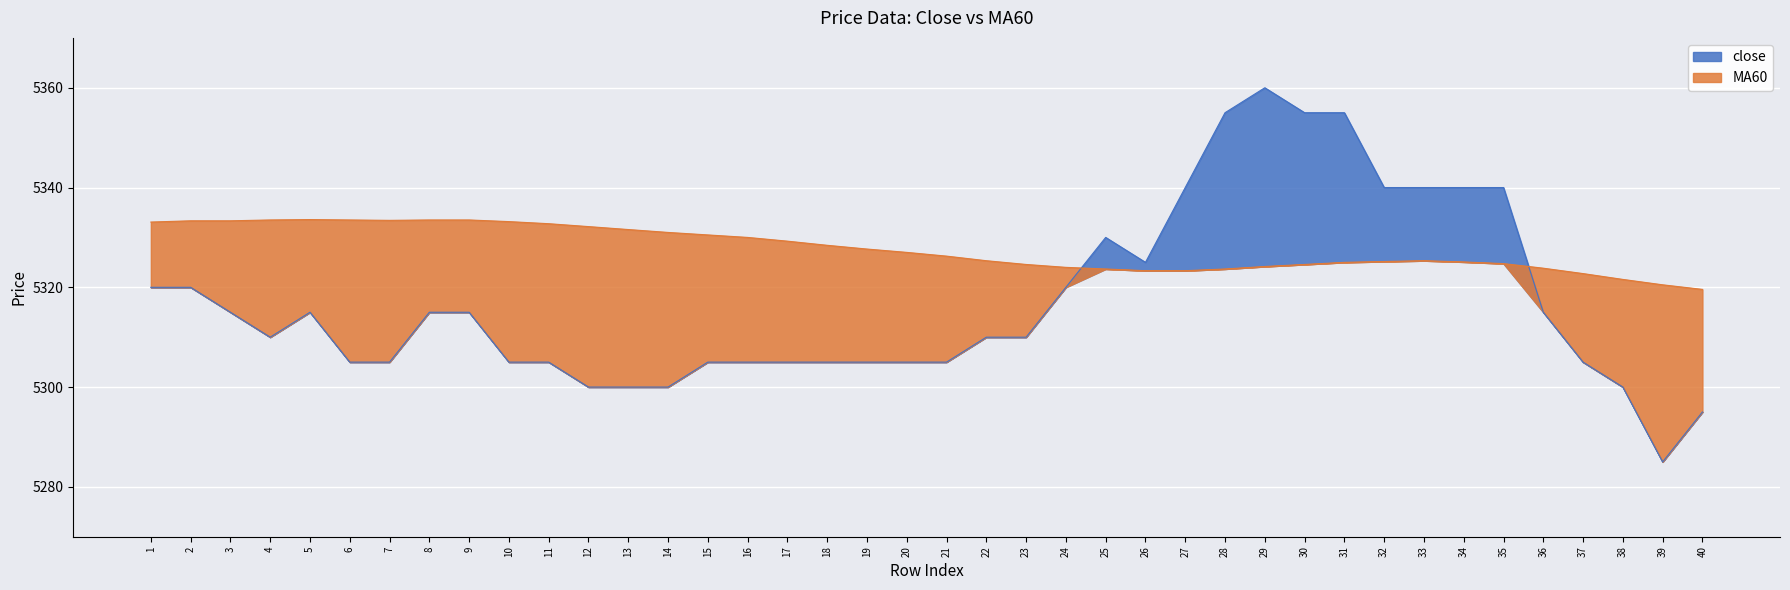

How many times do close and MA60 cross each other?

2